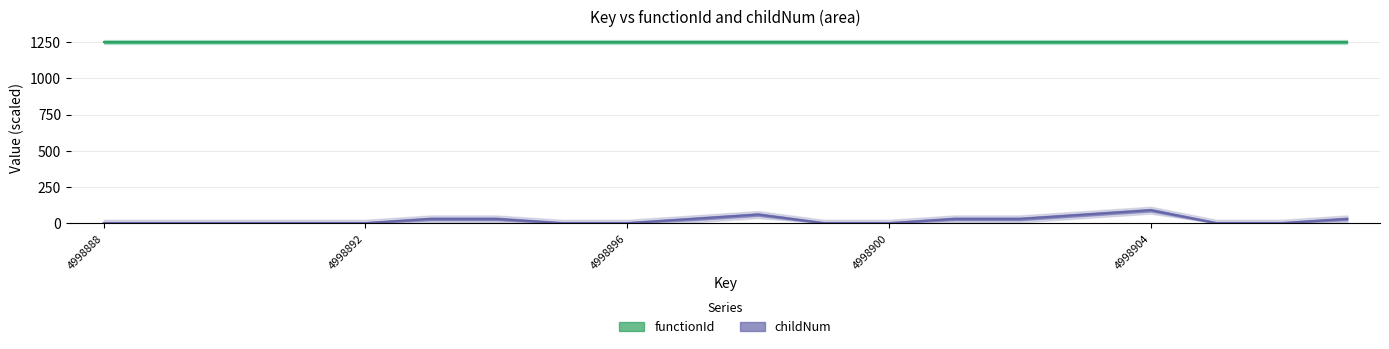

What is the total value across all series at 4998900?

1249.7